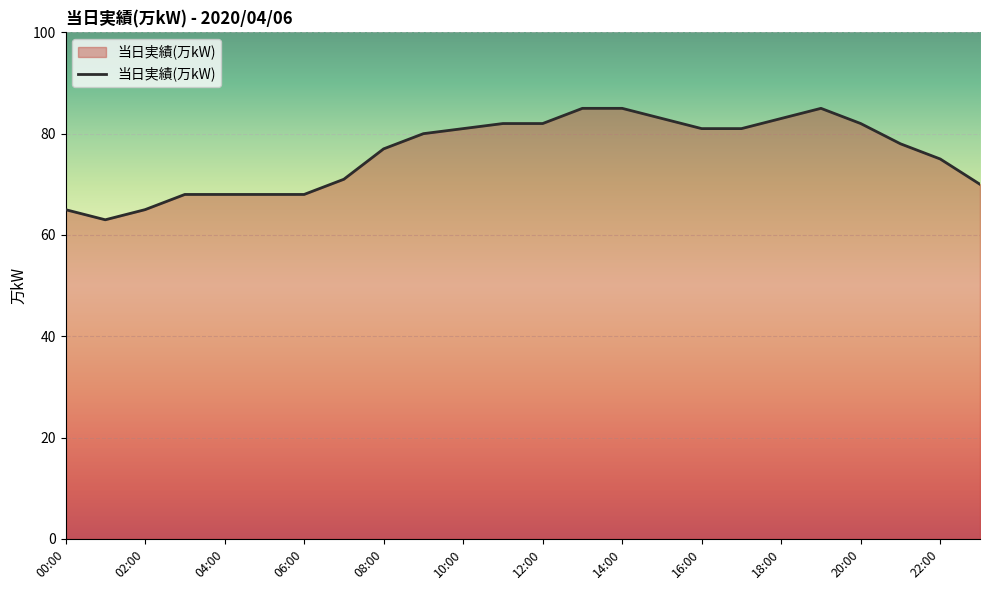

What is the average value?

76